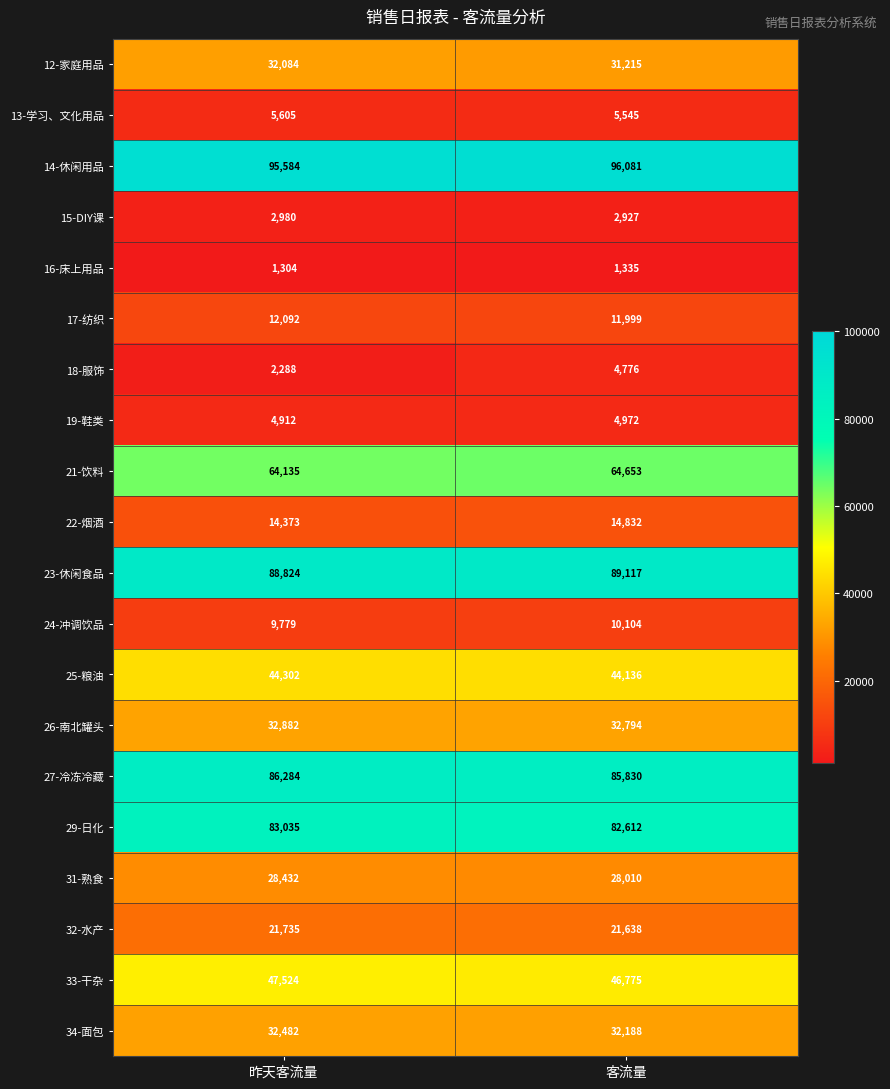

How many series are shown in this chart?

20